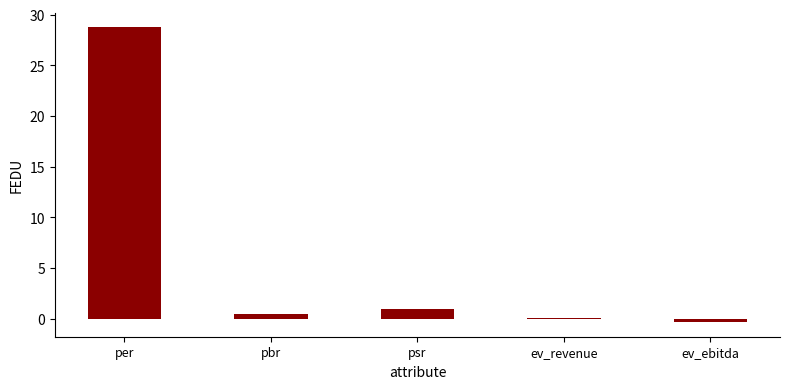

What is the sum of all values?

29.9